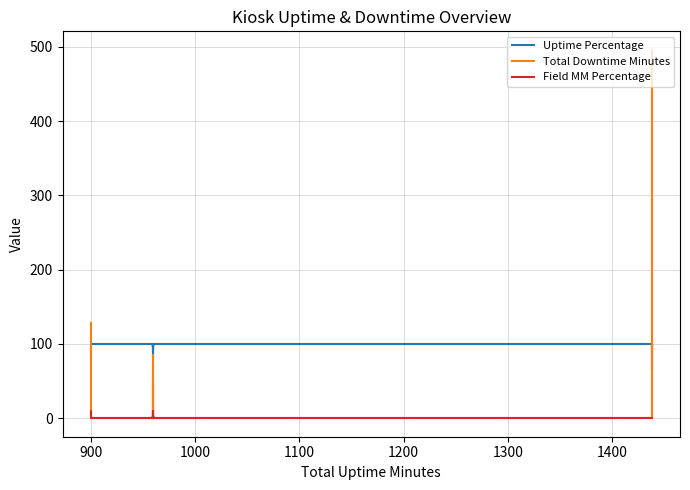

Rank the series by their maximum value, from lowest to highest.

Field MM Percentage, Uptime Percentage, Total Downtime Minutes